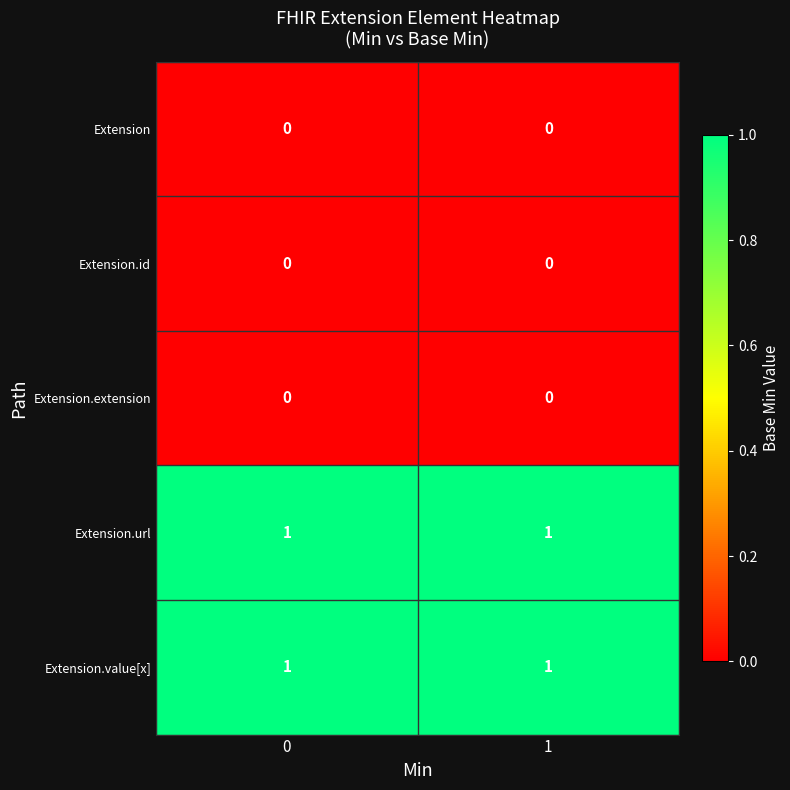

Is the value of Extension.value[x] at 1 greater than the value of Extension.id at 1?

Yes